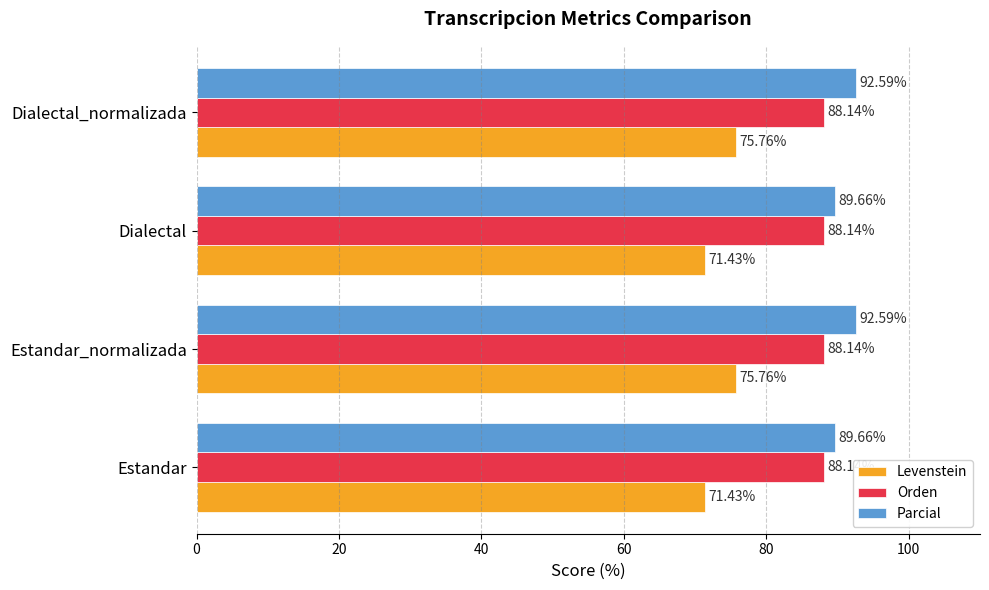

Which series has the largest total across all categories?

Parcial